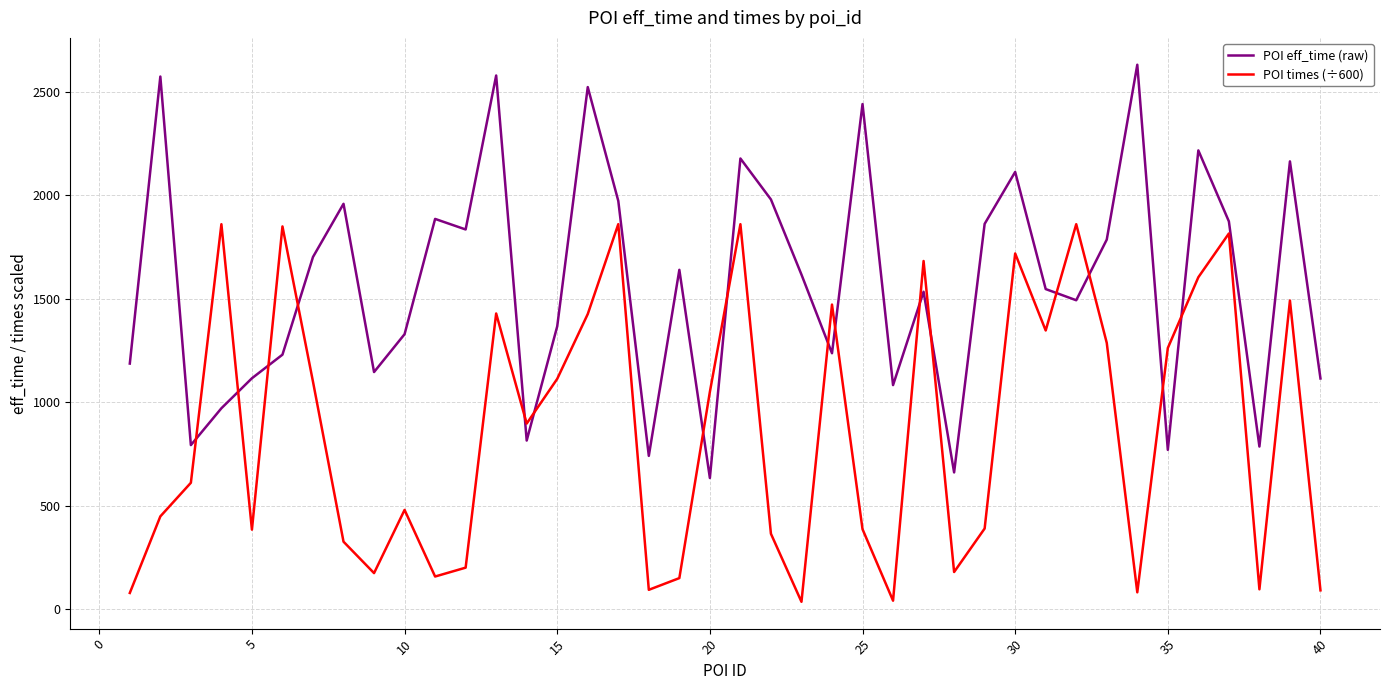

List the series in order of their overall mean, highest first.

POI eff_time (raw), POI times (÷600)